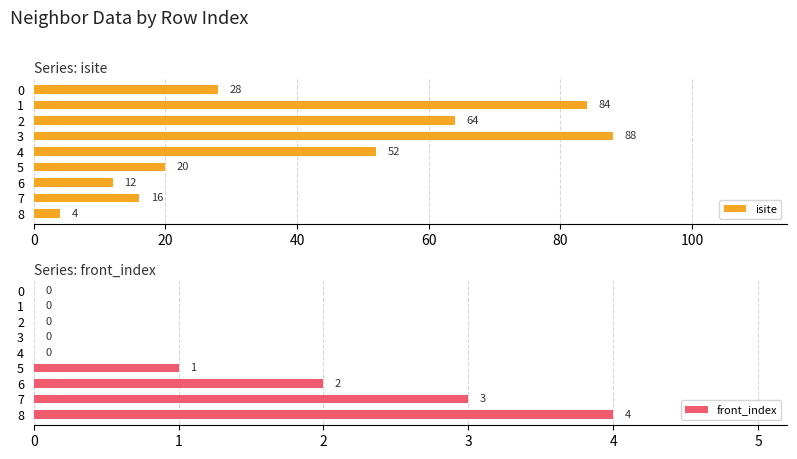

Is it true that isite equals 52 at 4?

True